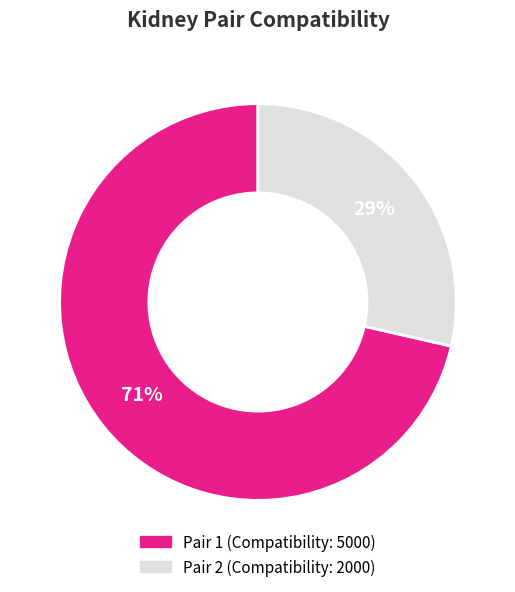

Is there a majority slice in this chart?

Yes